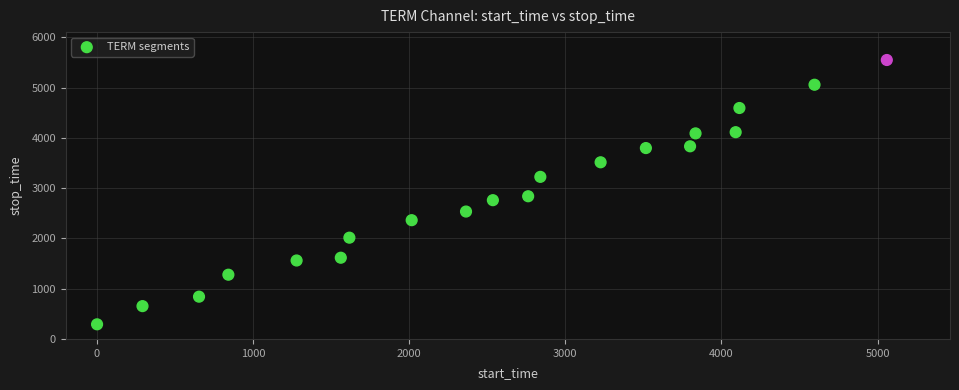

What Y value in the scatter plot is closest to 2920?

2839